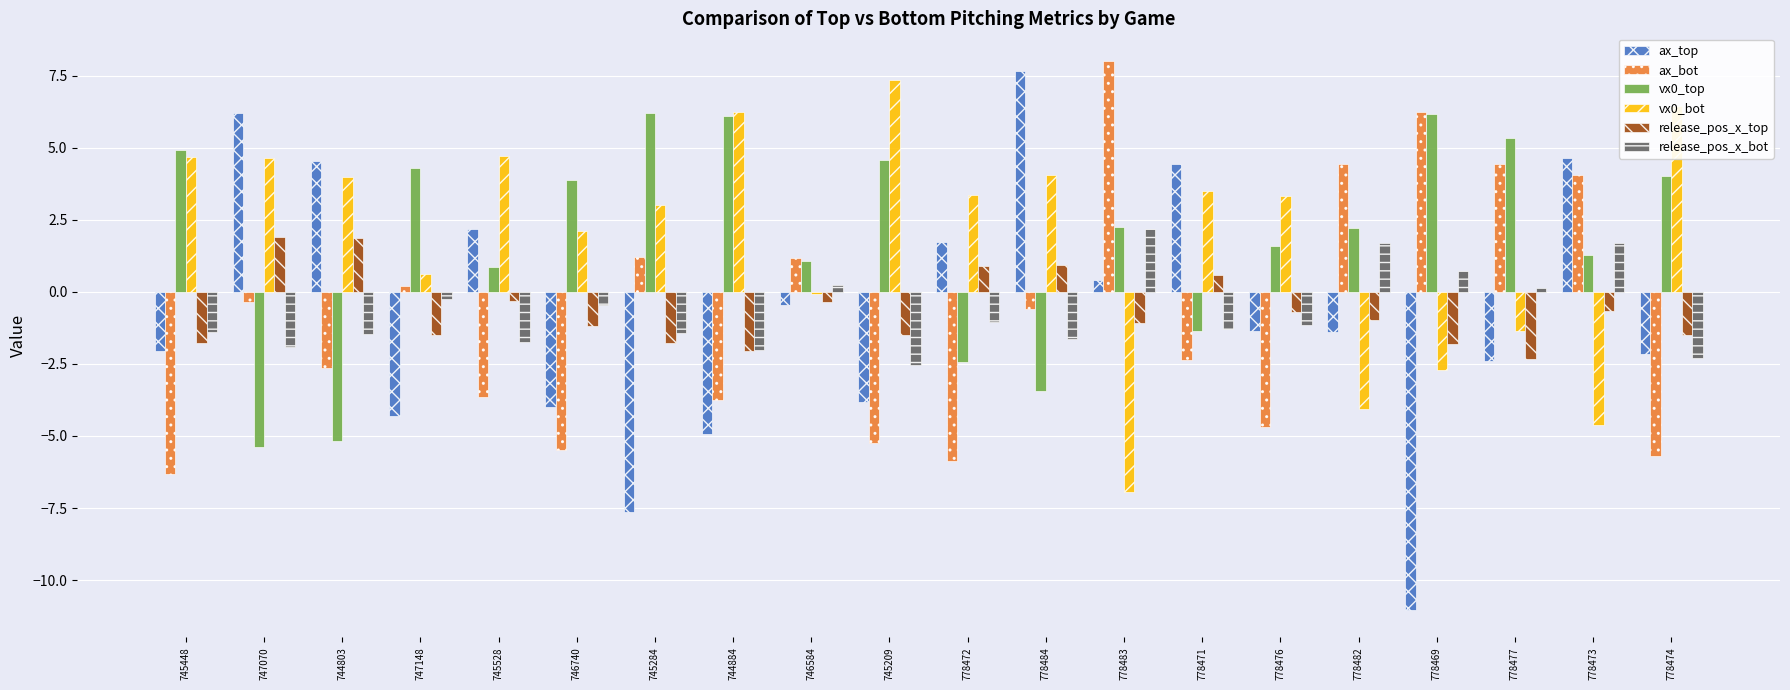

The release_pos_x_bot series shows -1.0 at 778472. True or false?

True